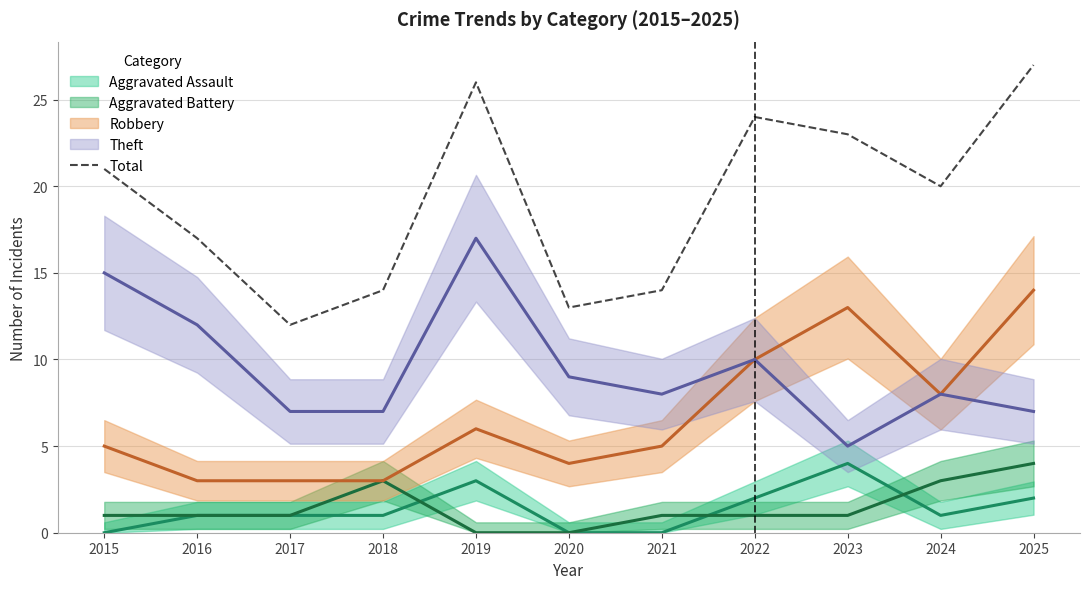

What is the value of the 4th point from the left?

14